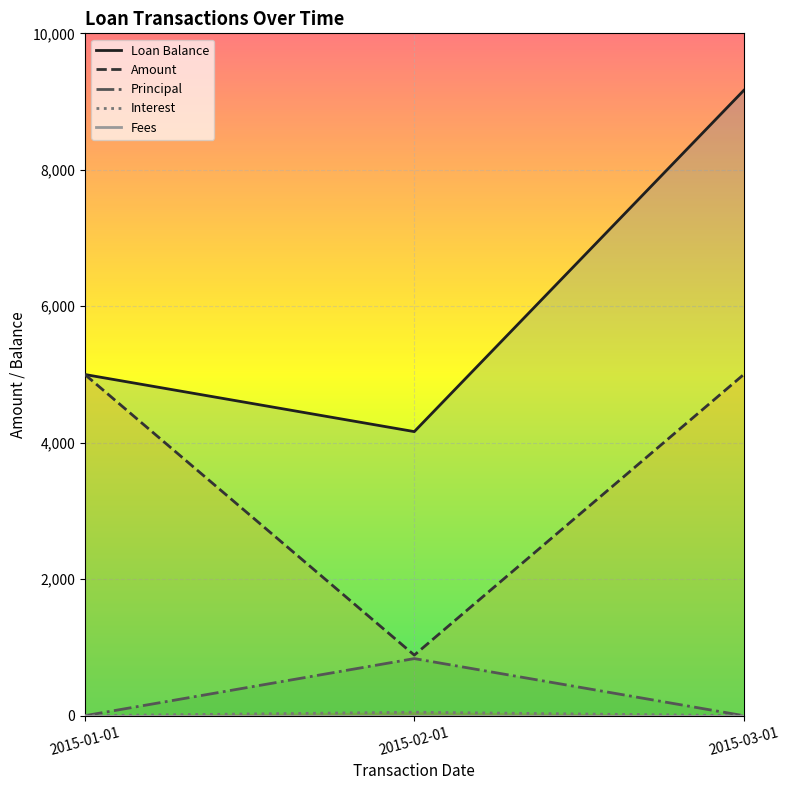

Reading right to left, extract all data points from this chart.

Loan Balance: 2015-03-01=9163.2	2015-02-01=4163.2	2015-01-01=5000.0
Amount: 2015-03-01=5000.0	2015-02-01=887.7	2015-01-01=5000.0
Principal: 2015-03-01=0.0	2015-02-01=836.8	2015-01-01=0.0
Interest: 2015-03-01=0.0	2015-02-01=51.0	2015-01-01=0.0